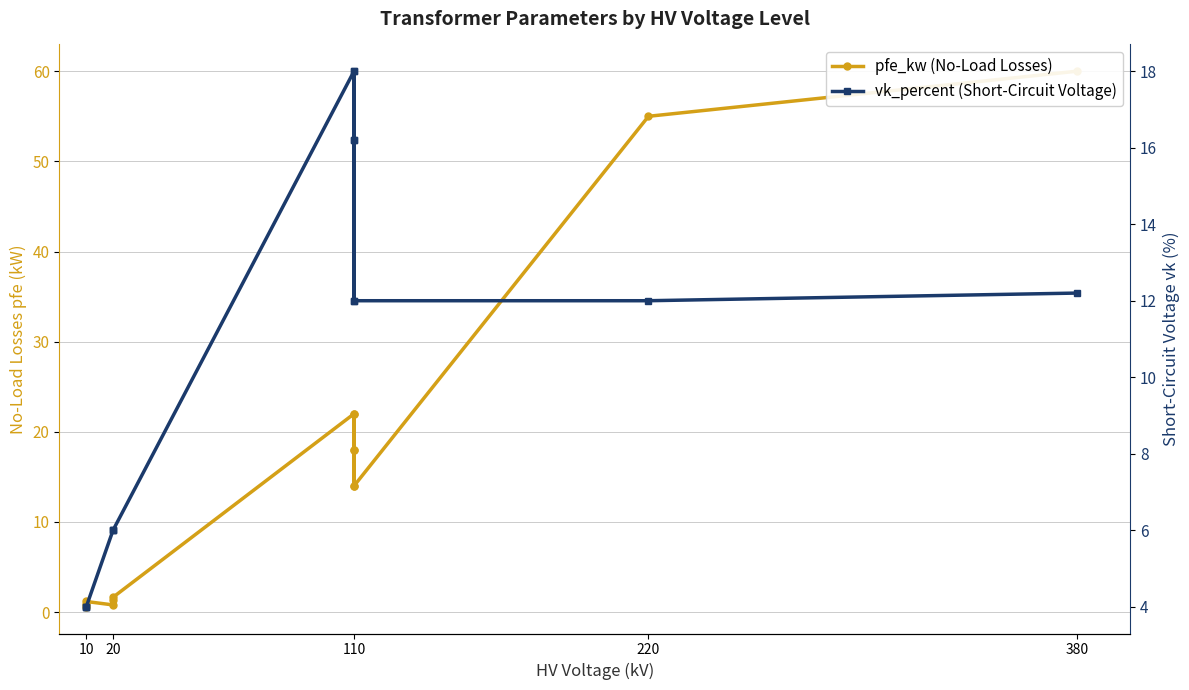

What is the sum of all pfe_kw (No-Load Losses) values?

229.5